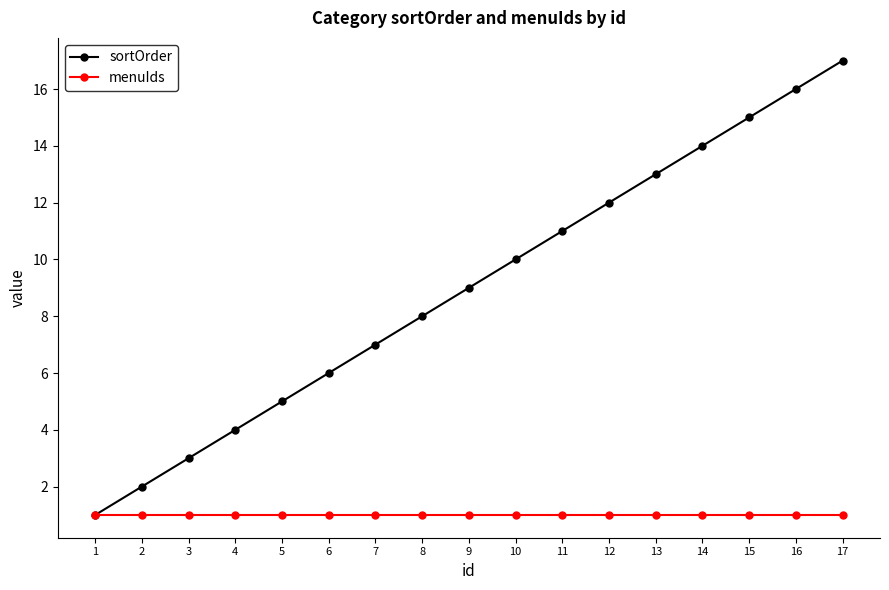

List the series in order of their overall mean, highest first.

sortOrder, menuIds